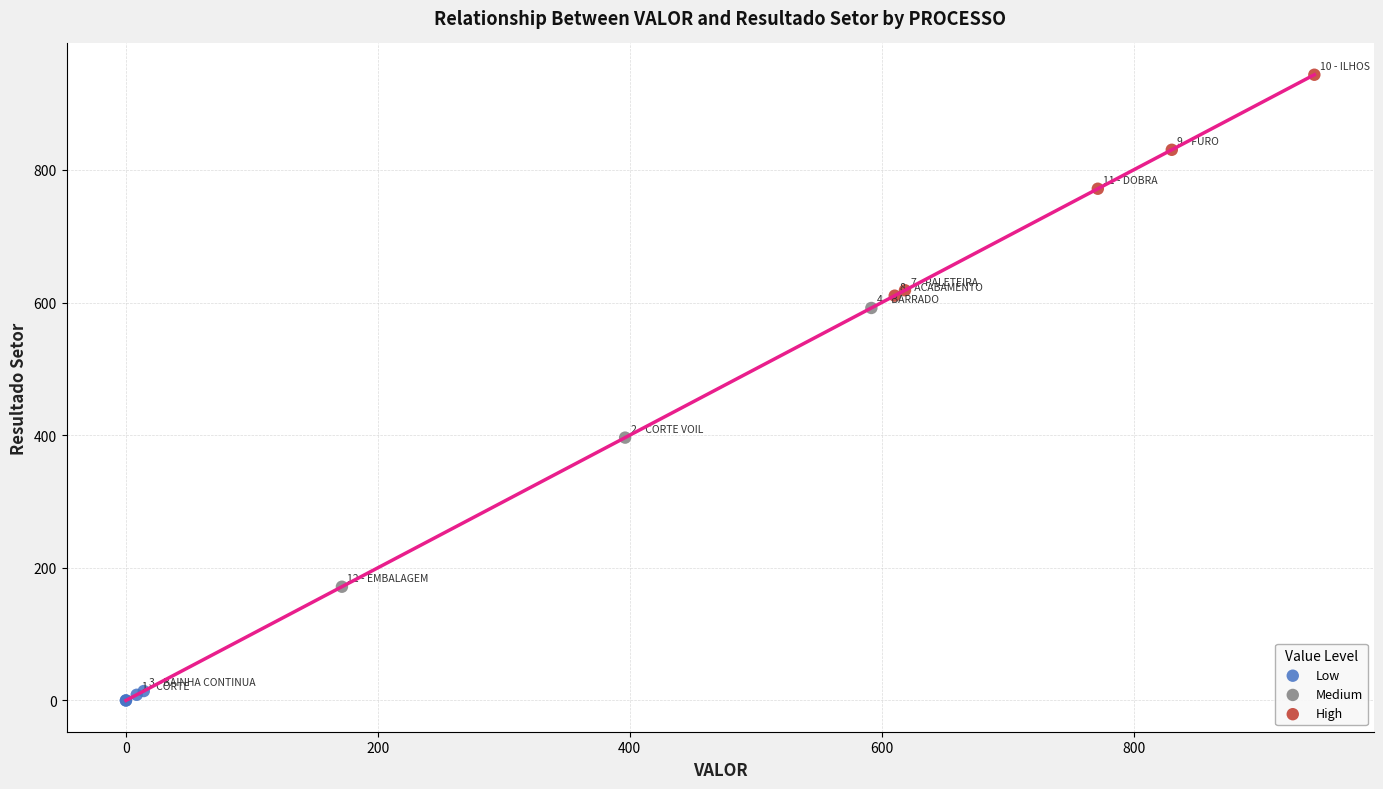

Which series has the widest spread of Y values?

Medium